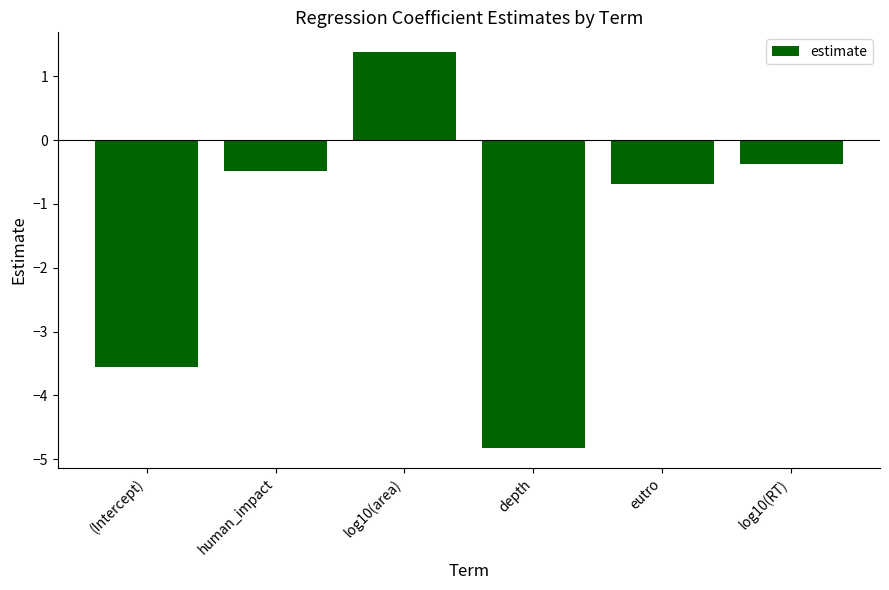

The chart shows a value of 1.4 at log10(area). True or false?

True